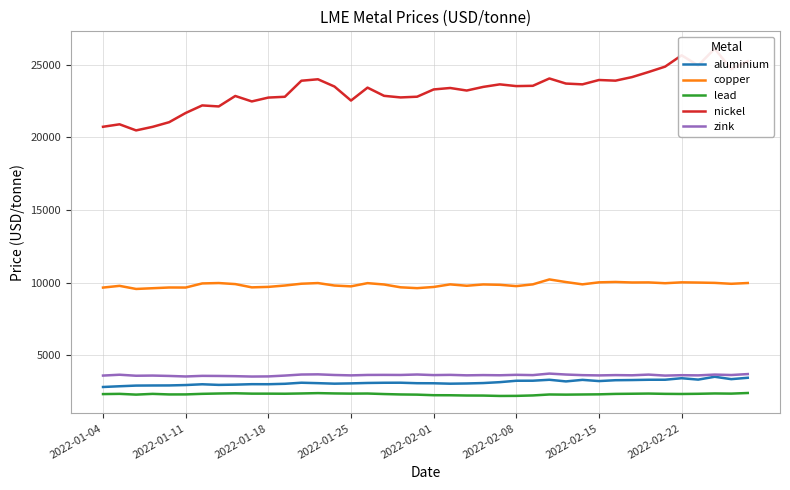

What is the minimum value for aluminium?

2815.5